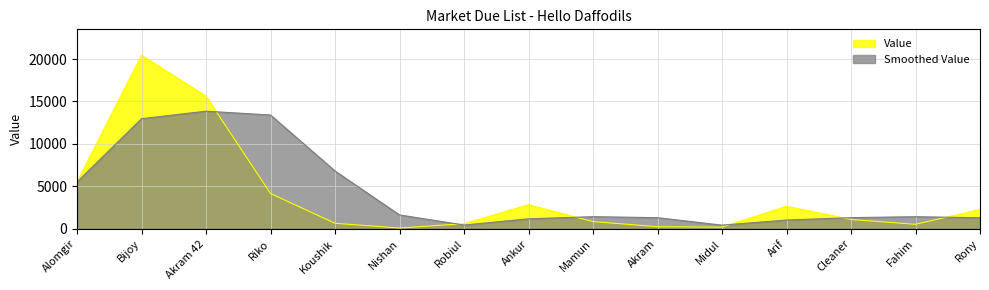

What is the value of the 7th point from the left?

603